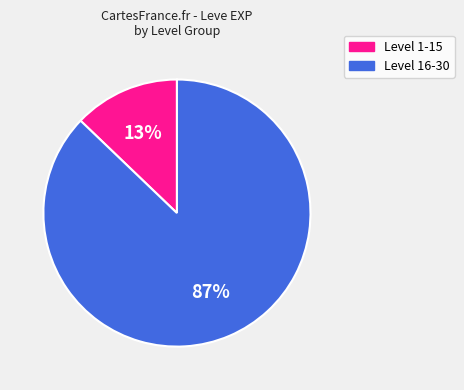

Is there a majority slice in this chart?

Yes